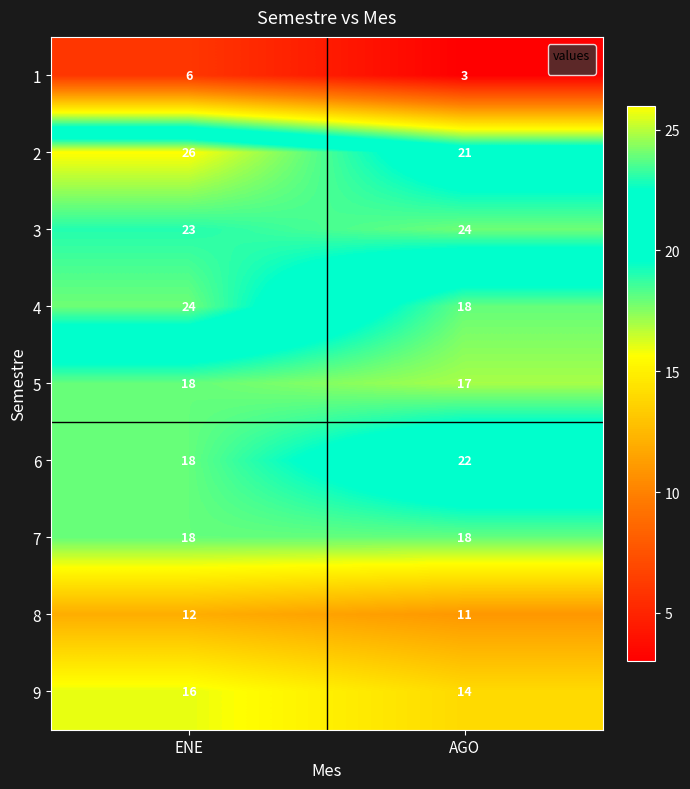

What is the difference between the highest and lowest values at AGO?

21